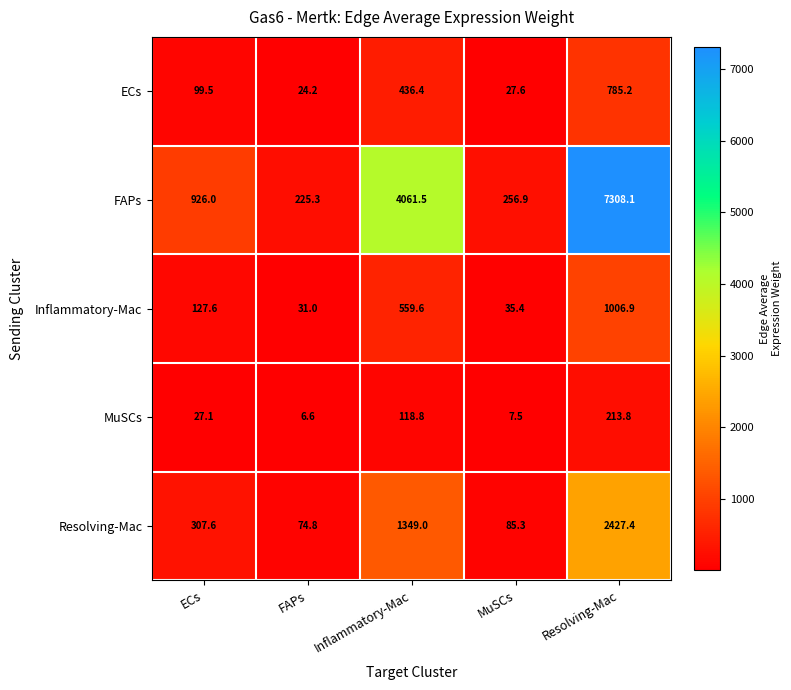

Reading left to right, transcribe all the data shown in this chart.

ECs: 99.5	24.2	436.4	27.6	785.2
FAPs: 926.0	225.3	4061.5	256.9	7308.1
Inflammatory-Mac: 127.6	31.0	559.6	35.4	1006.9
MuSCs: 27.1	6.6	118.8	7.5	213.8
Resolving-Mac: 307.6	74.8	1349.0	85.3	2427.4